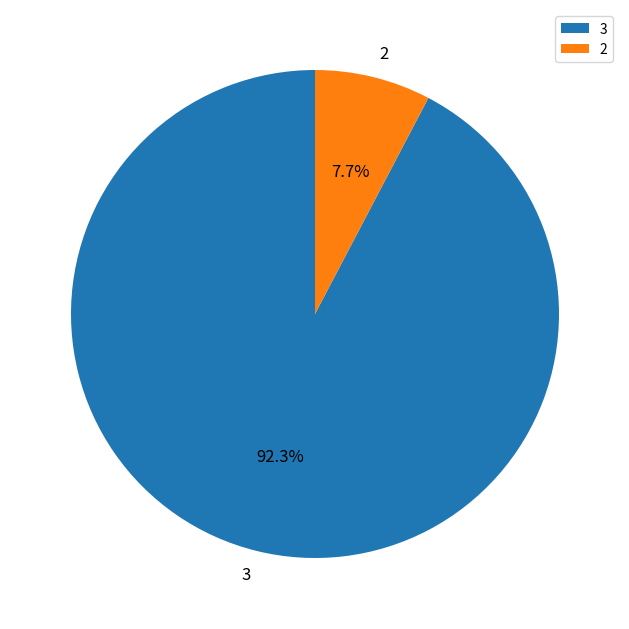

Is it true that 3 is 22% of the pie?

False